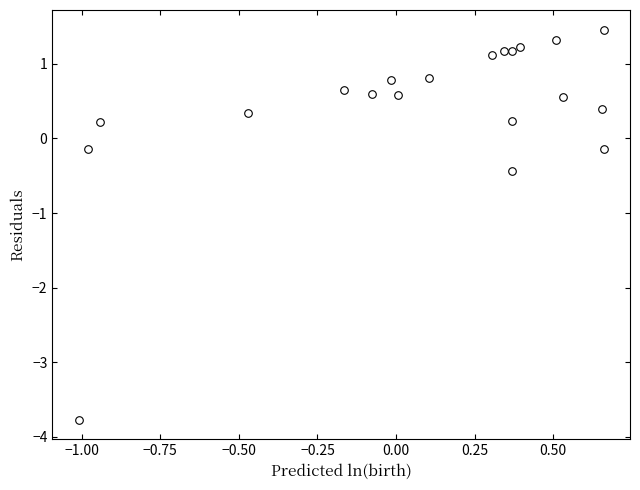

What is the range of X values (max minus min)?

1.7